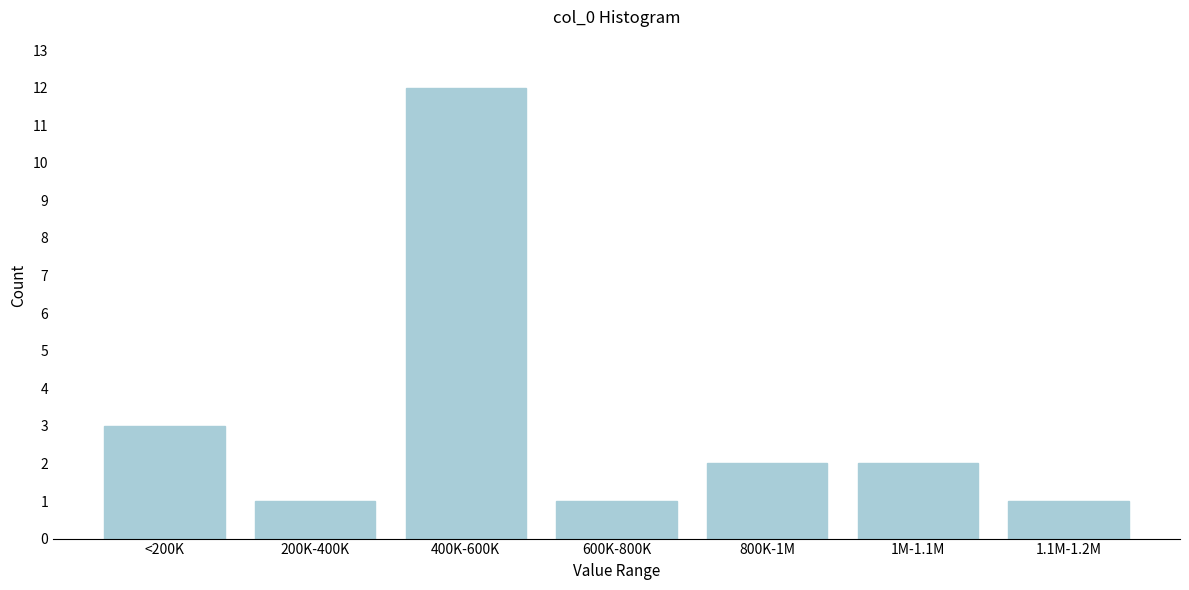

Reading right to left, what are all the values shown in this chart?

1.1M-1.2M=1	1M-1.1M=2	800K-1M=2	600K-800K=1	400K-600K=12	200K-400K=1	<200K=3